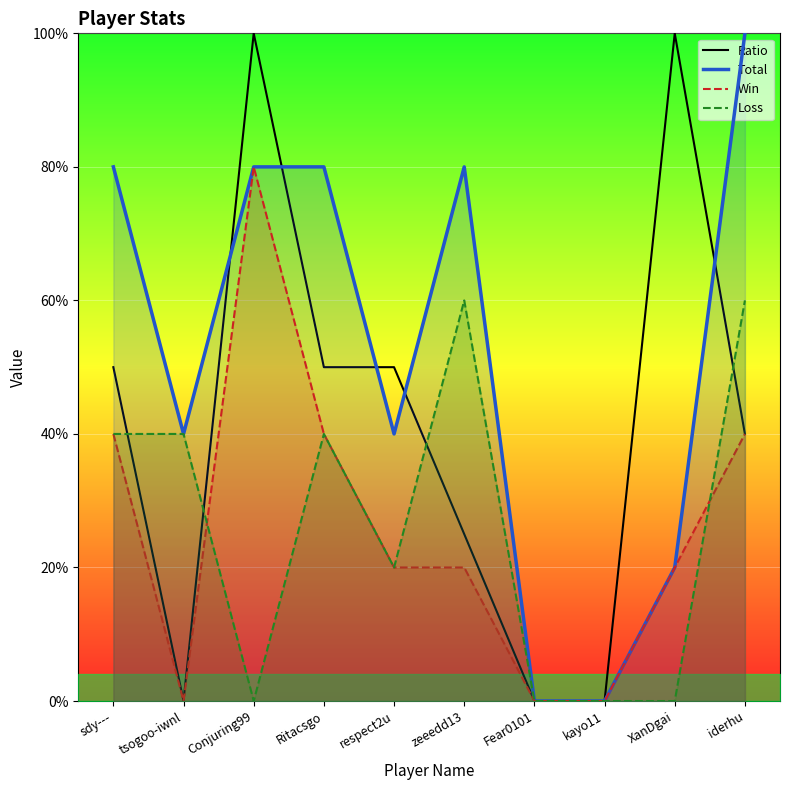

How many data points in Total are above 80?

1